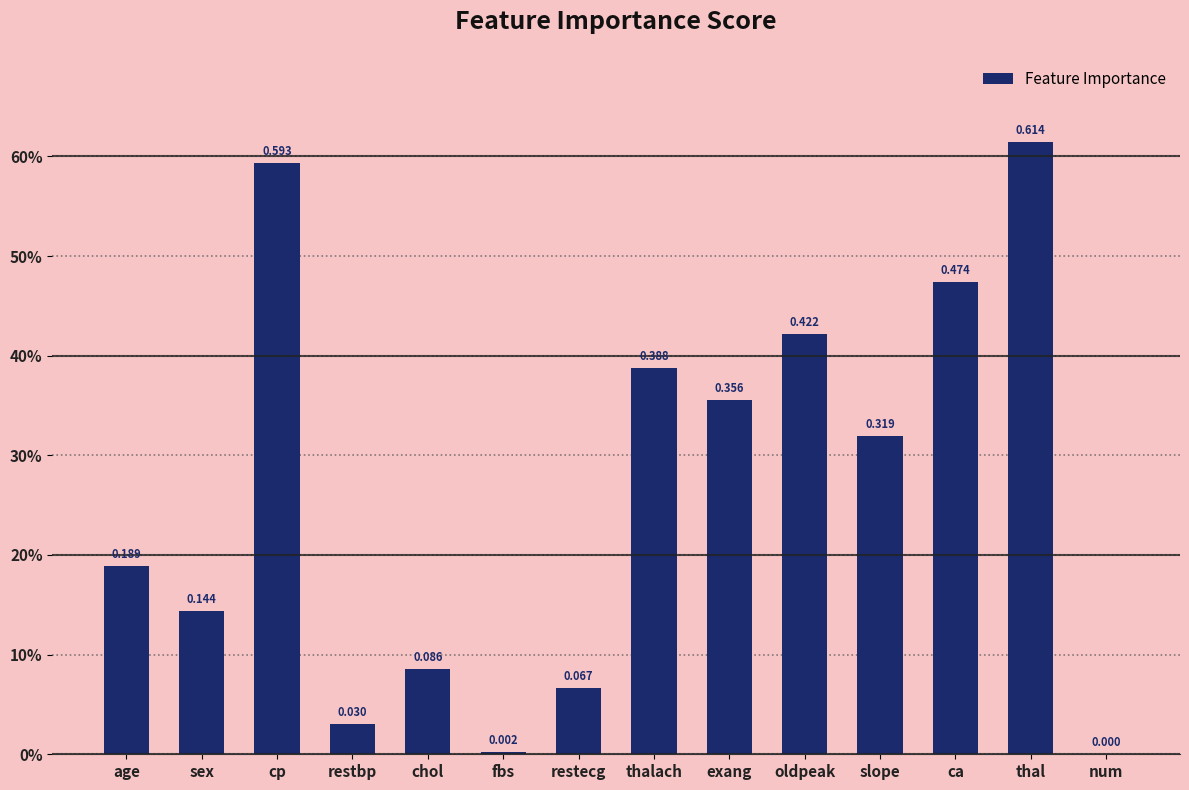

What is the change in value from age to restecg?

-0.1